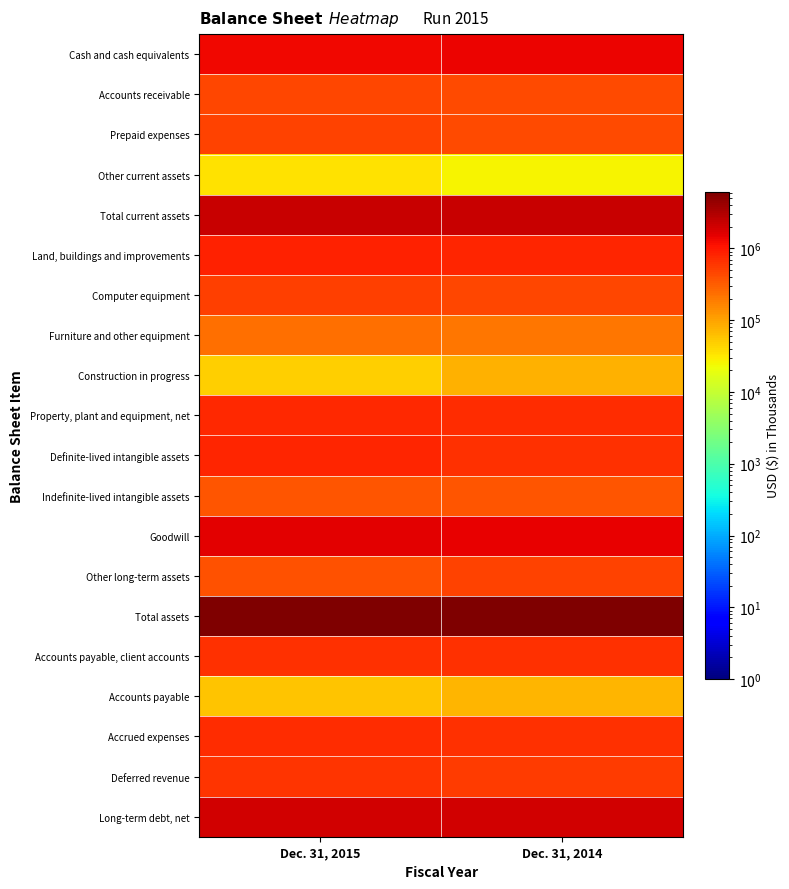

Reading left to right, what are all the values shown in this chart?

Cash and cash equivalents: Dec. 31, 2015=1303125	Dec. 31, 2014=1382029
Accounts receivable: Dec. 31, 2015=452600	Dec. 31, 2014=419301
Prepaid expenses: Dec. 31, 2015=496226	Dec. 31, 2014=440272
Other current assets: Dec. 31, 2015=36364	Dec. 31, 2014=26089
Total current assets: Dec. 31, 2015=2288315	Dec. 31, 2014=2267691
Land, buildings and improvements: Dec. 31, 2015=840032	Dec. 31, 2014=808116
Computer equipment: Dec. 31, 2015=505233	Dec. 31, 2014=454925
Furniture and other equipment: Dec. 31, 2015=233271	Dec. 31, 2014=209624
Construction in progress: Dec. 31, 2015=47684	Dec. 31, 2014=78111
Property, plant and equipment, net: Dec. 31, 2015=731282	Dec. 31, 2014=695337
Definite-lived intangible assets: Dec. 31, 2015=777763	Dec. 31, 2014=682713
Indefinite-lived intangible assets: Dec. 31, 2015=369317	Dec. 31, 2014=369480
Goodwill: Dec. 31, 2015=1604315	Dec. 31, 2014=1479037
Other long-term assets: Dec. 31, 2015=385249	Dec. 31, 2014=474103
Total assets: Dec. 31, 2015=6156241	Dec. 31, 2014=5968361
Accounts payable, client accounts: Dec. 31, 2015=662941	Dec. 31, 2014=658108
Accounts payable: Dec. 31, 2015=58607	Dec. 31, 2014=74151
Accrued expenses: Dec. 31, 2015=686664	Dec. 31, 2014=675880
Deferred revenue: Dec. 31, 2015=618640	Dec. 31, 2014=543122
Long-term debt, net: Dec. 31, 2015=2002662	Dec. 31, 2014=1995957